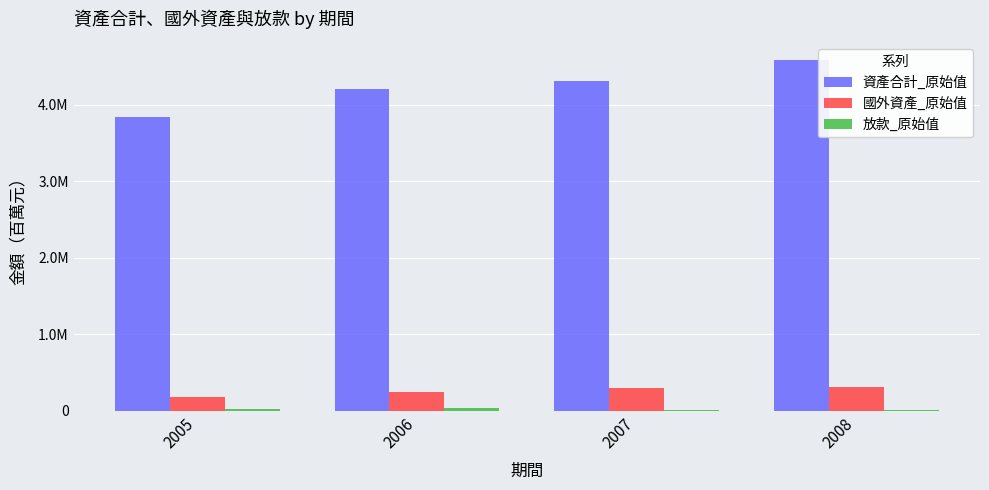

Are the bars horizontal?

No